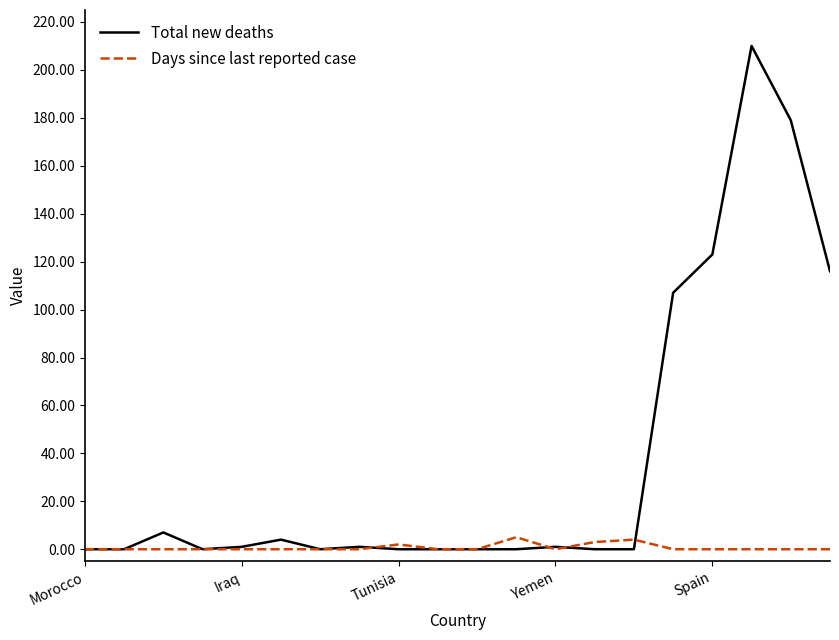

Which series has the largest total across all categories?

Total new deaths